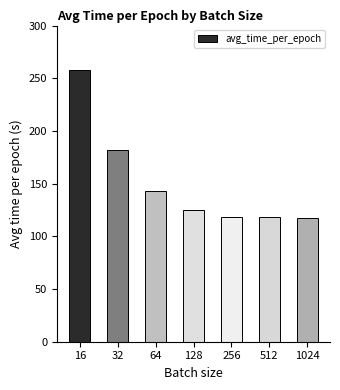

What is the greatest value displayed?

257.9